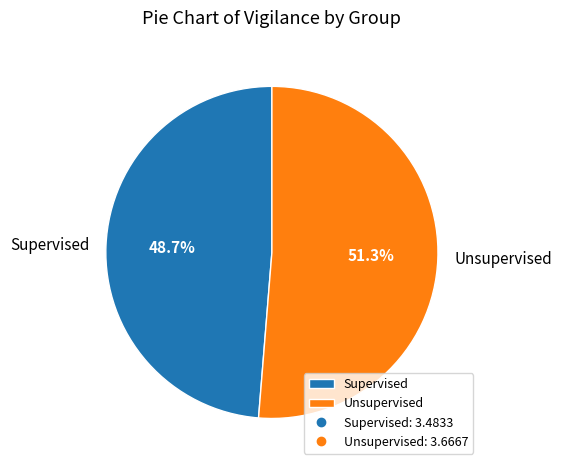

Rank the categories by value from lowest to highest.

Supervised, Unsupervised